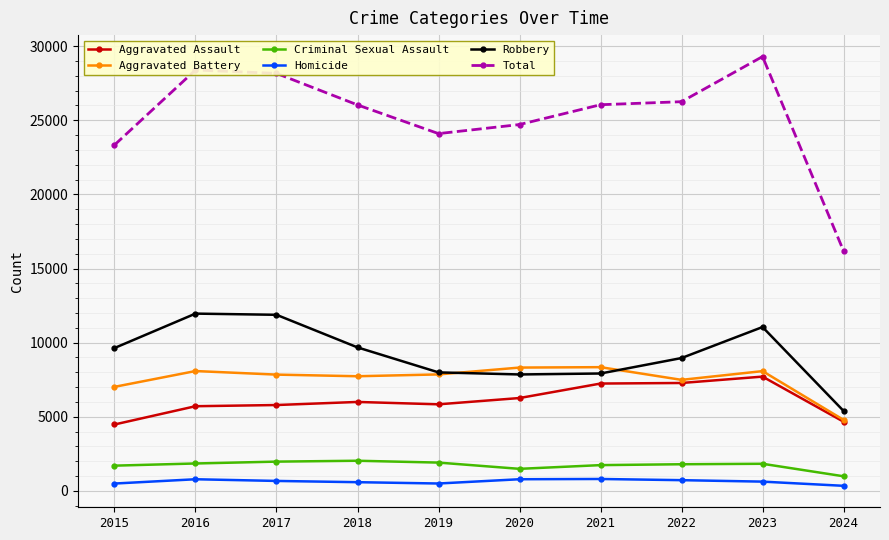

Is the value of Total at 2023 greater than the value of Robbery at 2016?

Yes